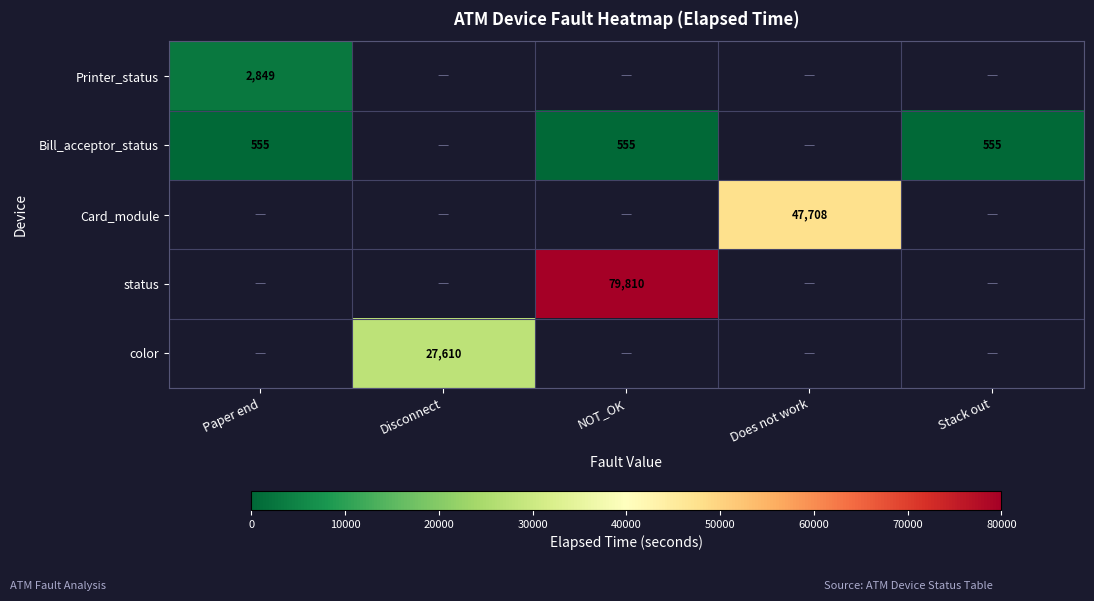

What is the smallest value displayed?

555.0